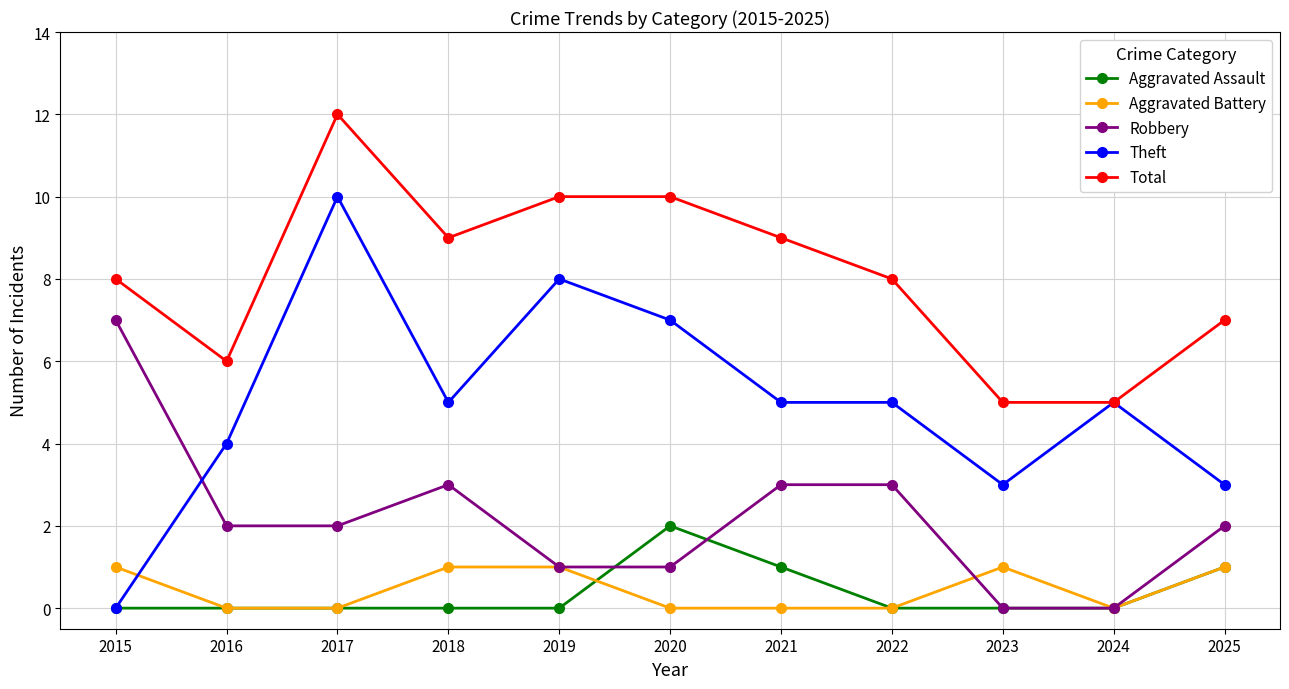

True or false: Robbery and Theft intersect in this chart.

True